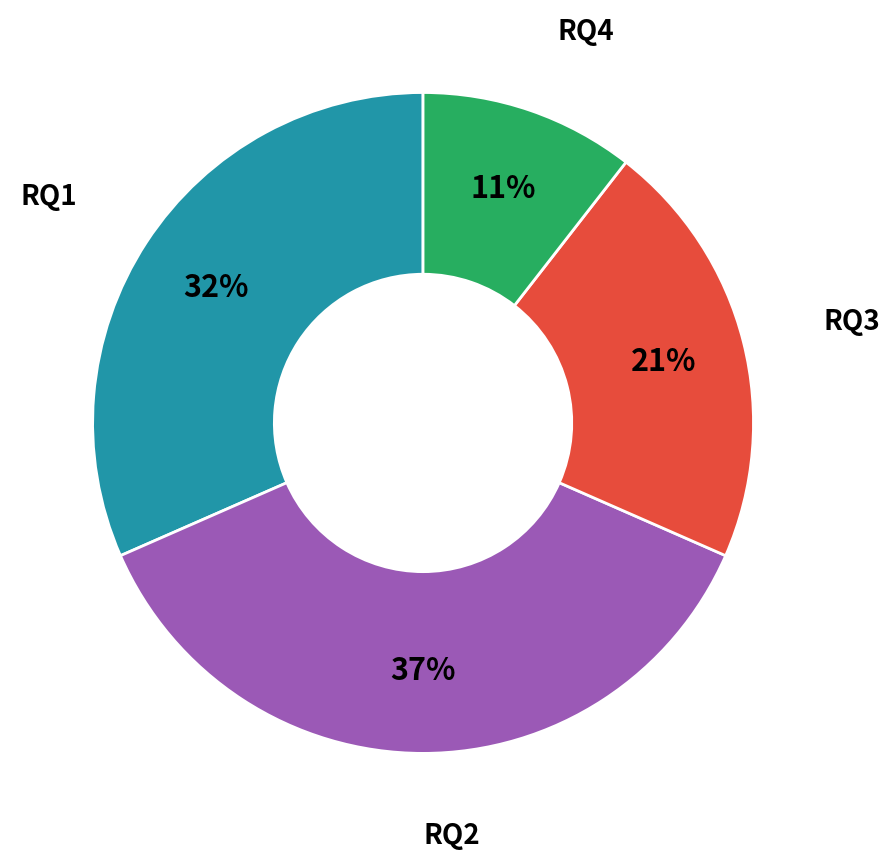

Combined, do RQ1 and RQ4 account for over 50%?

No